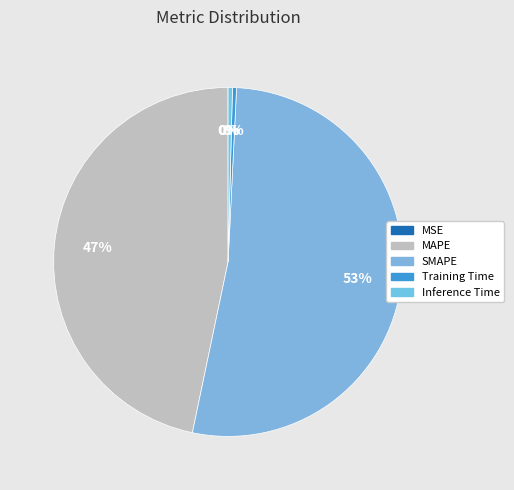

What is the largest slice in the pie chart?

SMAPE